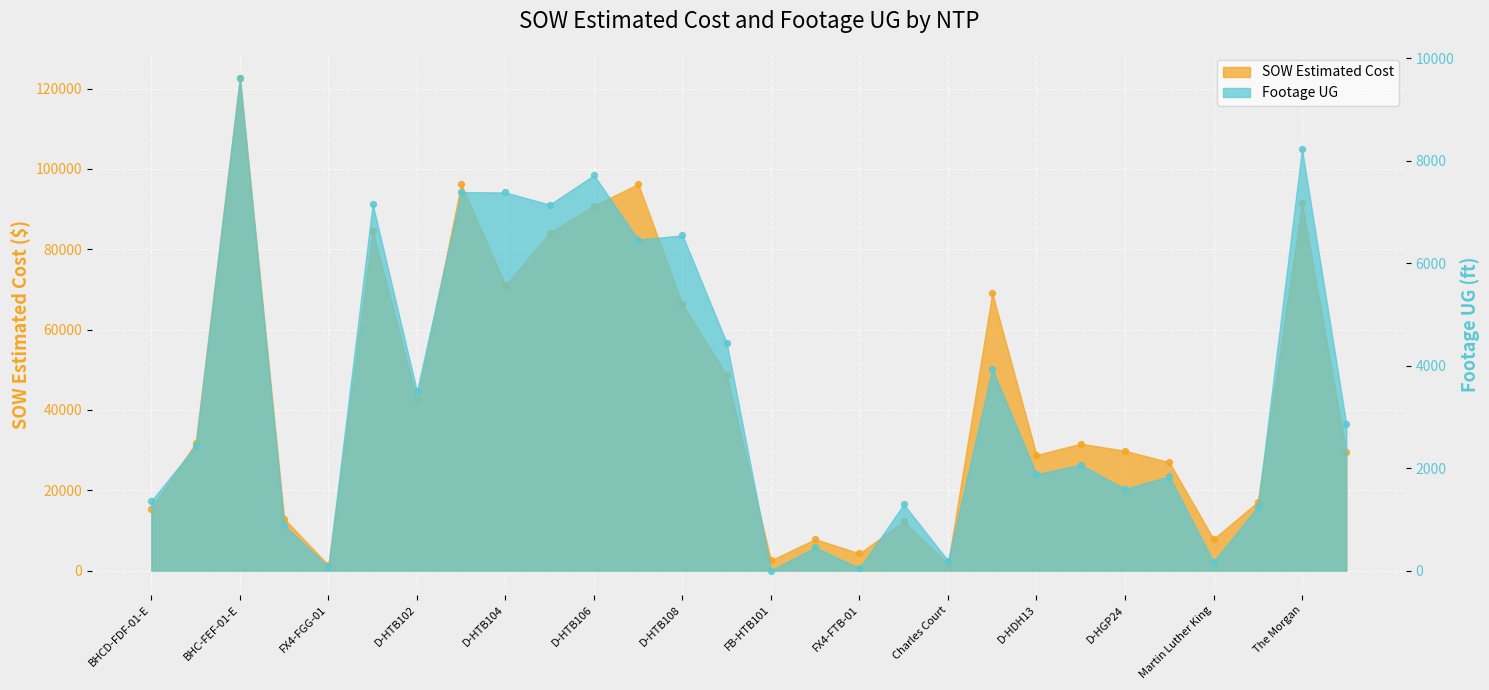

What is the total value across all series at Charles Court?

1811.8